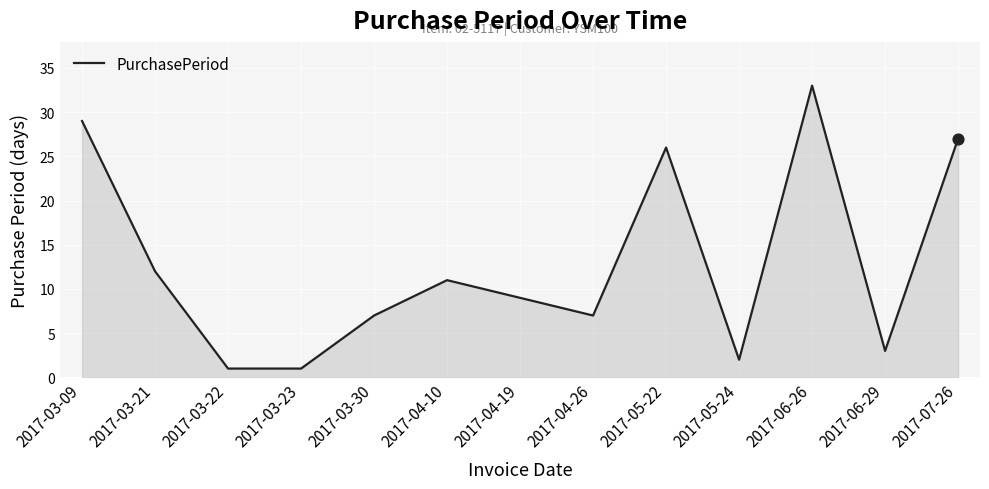

What is the change in value from 2017-04-10 to 2017-04-19?

-2